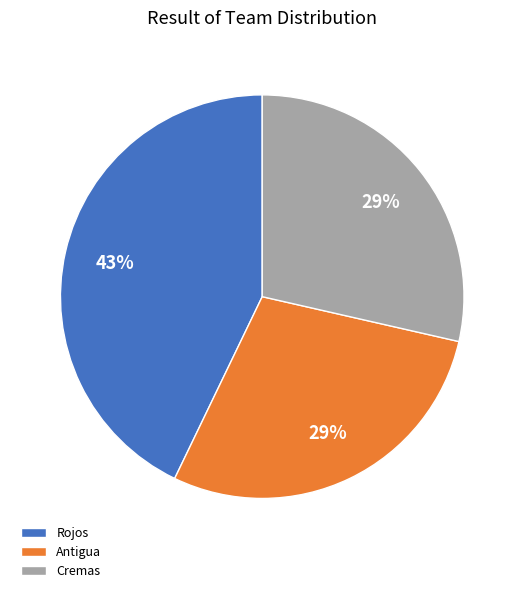

Do Rojos and Cremas together represent more than half of the pie?

Yes